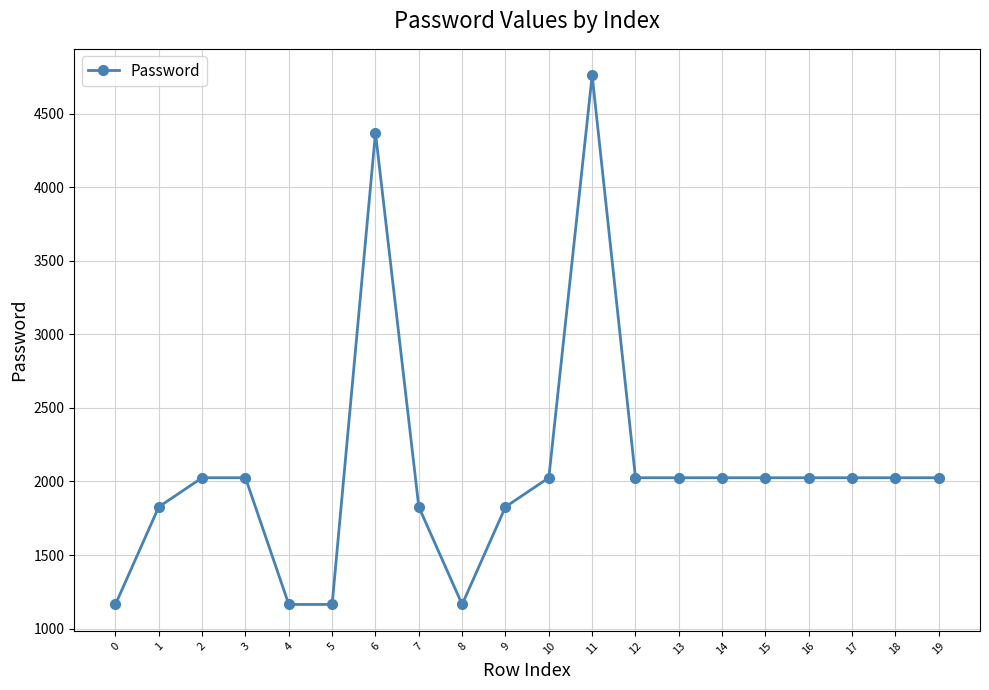

What is the difference between the values at 1 and 6?

2543